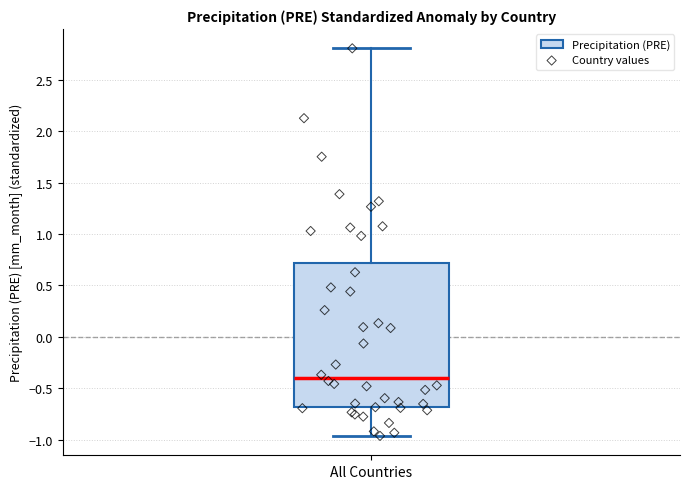

Read this box plot against the y-axis: the position of the median line, the range covered by the box, and the ends of both whiskers. The values are not printed on the chart, so give them approximately, as read against the axis.

median -0.40, box -0.70 to 0.70, whiskers -0.95 to 2.80